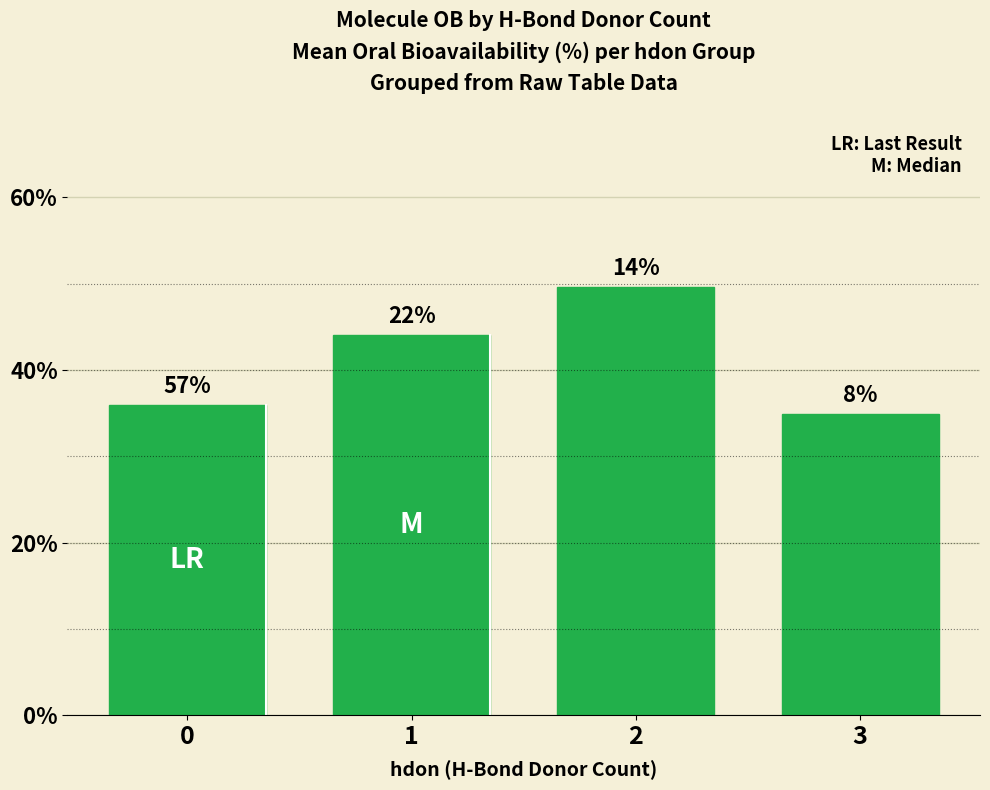

Are the bars horizontal?

No